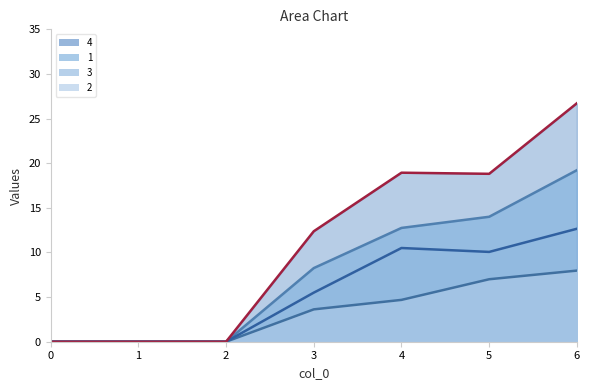

What is the value of the 1 point at the 7th from the left?

19.2